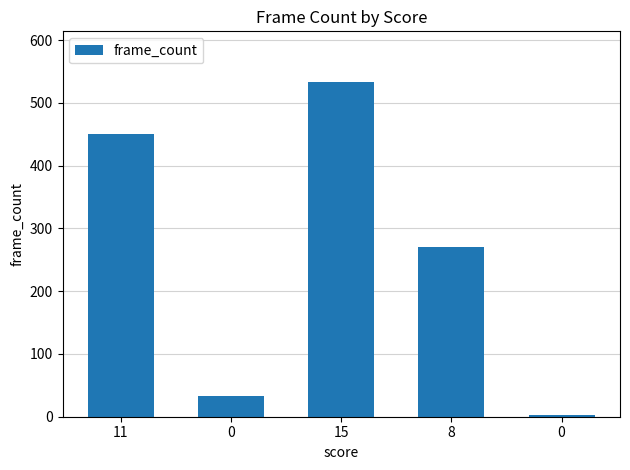

Where does the data first go above 271?

11